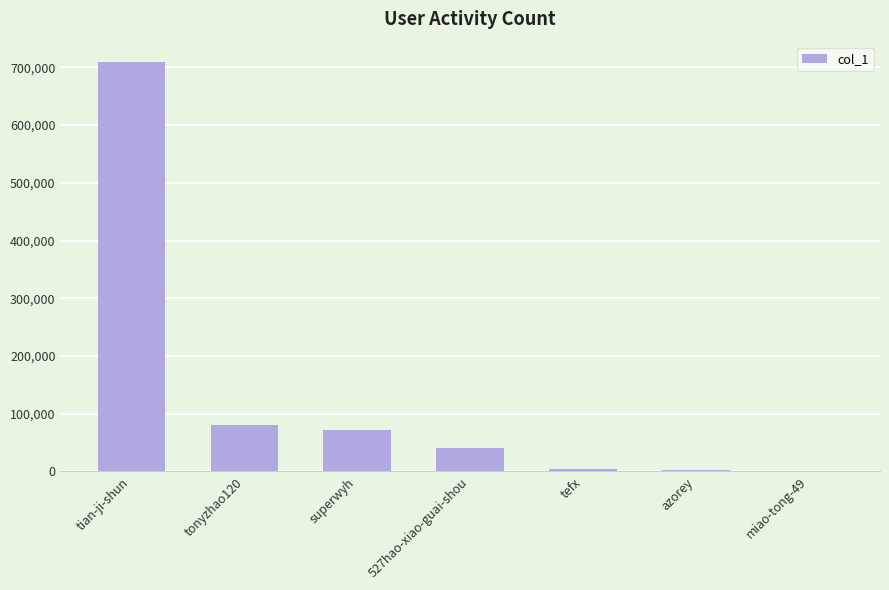

True or false: the data shows 709073 at tian-ji-shun.

True